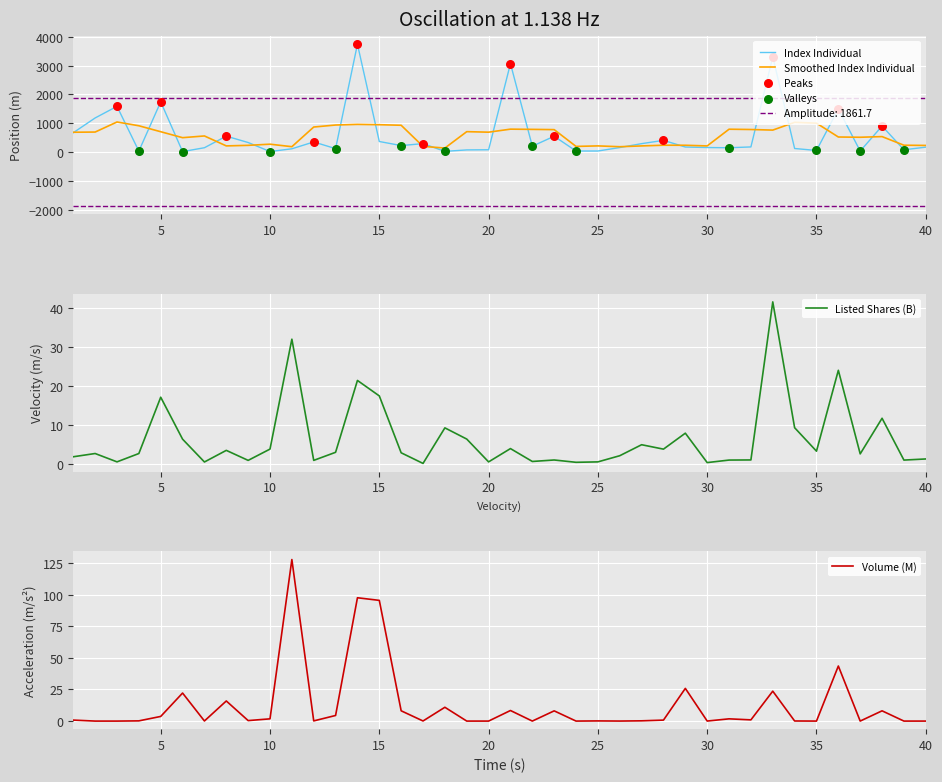

Is the value of Volume at 3 greater than the value of Weight For Index at 31?

No